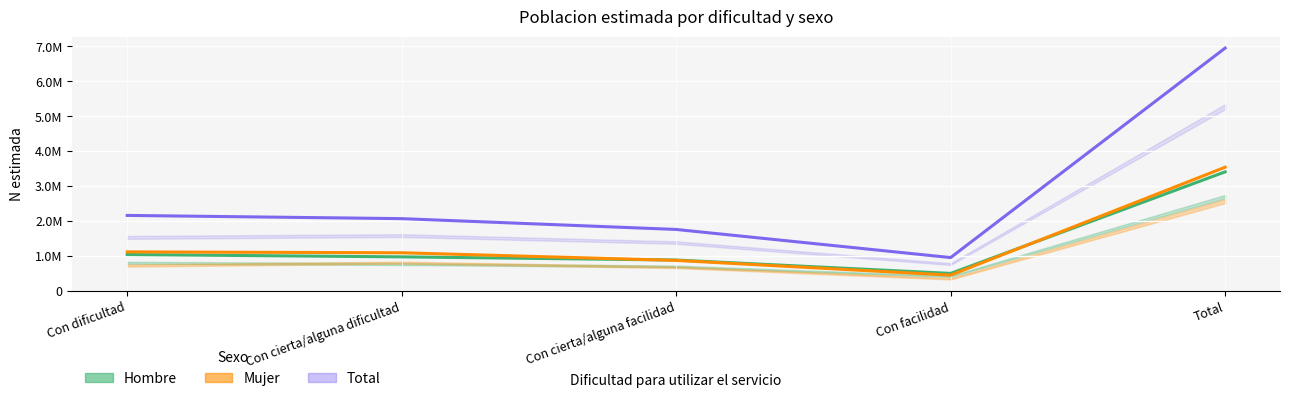

True or false: Hombre and Total cross at least once.

False